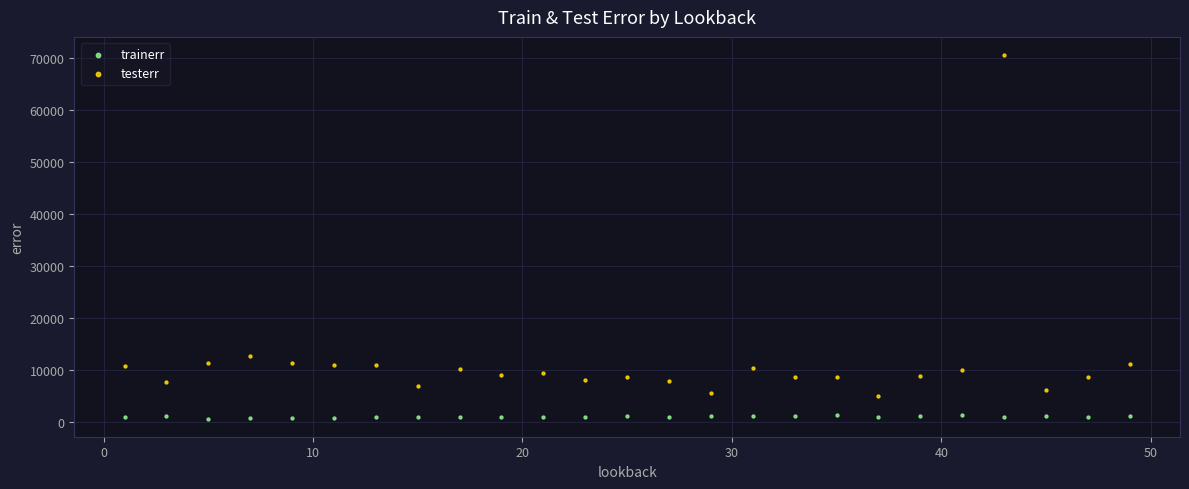

Which series has the widest spread of Y values?

testerr